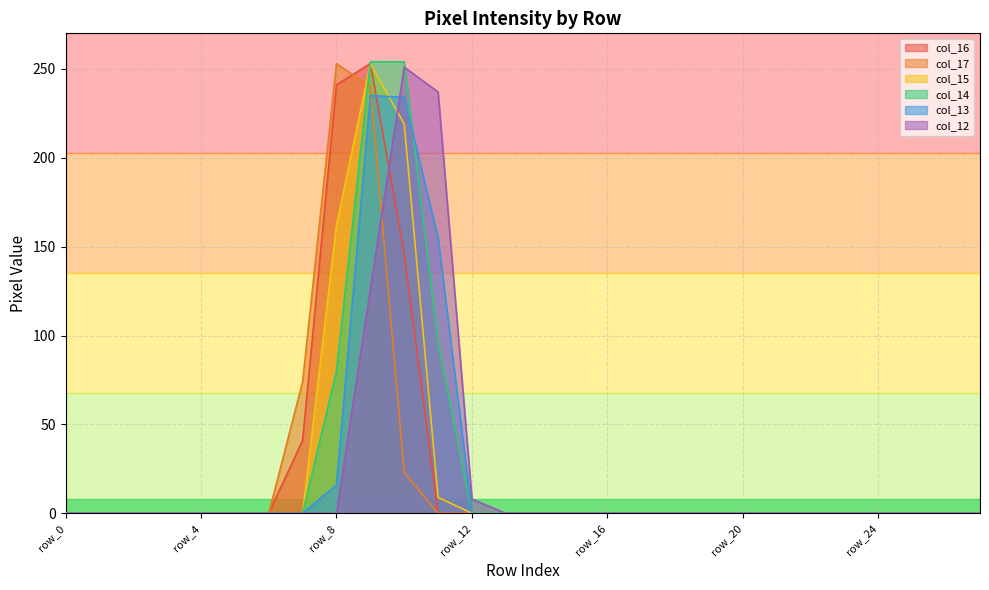

Reading left to right, list all the values displayed in this chart.

col_16: 0	0	0	0	0	0	0	41	241	253	146	0	0	0	0	0	0	0	0	0	0	0	0	0	0	0	0	0
col_17: 0	0	0	0	0	0	0	74	253	240	23	0	0	0	0	0	0	0	0	0	0	0	0	0	0	0	0	0
col_15: 0	0	0	0	0	0	0	0	162	253	219	9	0	0	0	0	0	0	0	0	0	0	0	0	0	0	0	0
col_14: 0	0	0	0	0	0	0	0	80	254	254	96	0	0	0	0	0	0	0	0	0	0	0	0	0	0	0	0
col_13: 0	0	0	0	0	0	0	0	16	235	234	155	0	0	0	0	0	0	0	0	0	0	0	0	0	0	0	0
col_12: 0	0	0	0	0	0	0	0	0	126	251	237	8	0	0	0	0	0	0	0	0	0	0	0	0	0	0	0